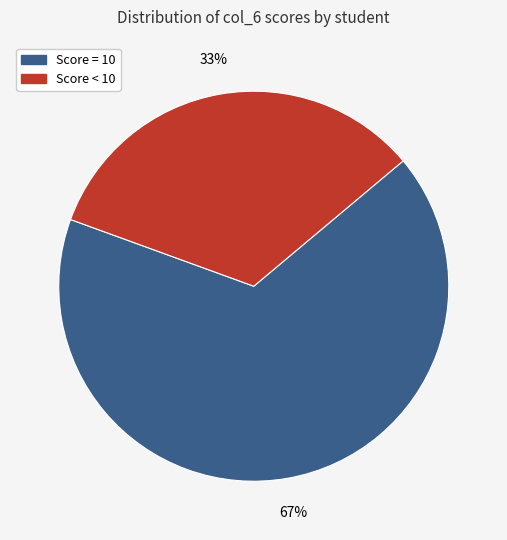

Does any single category account for the majority?

Yes